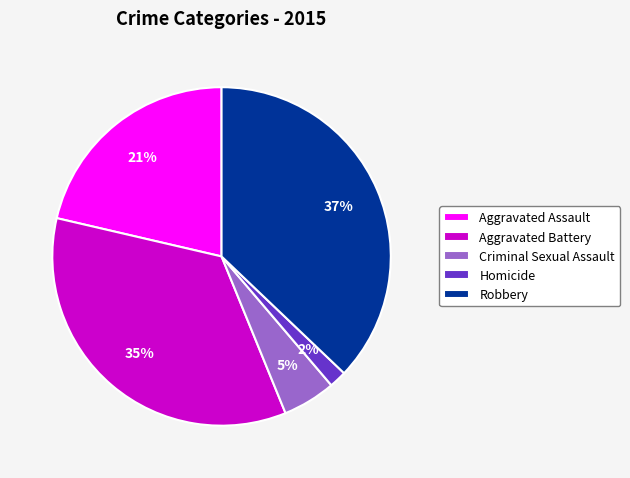

Is it true that Homicide is 12% of the pie?

False